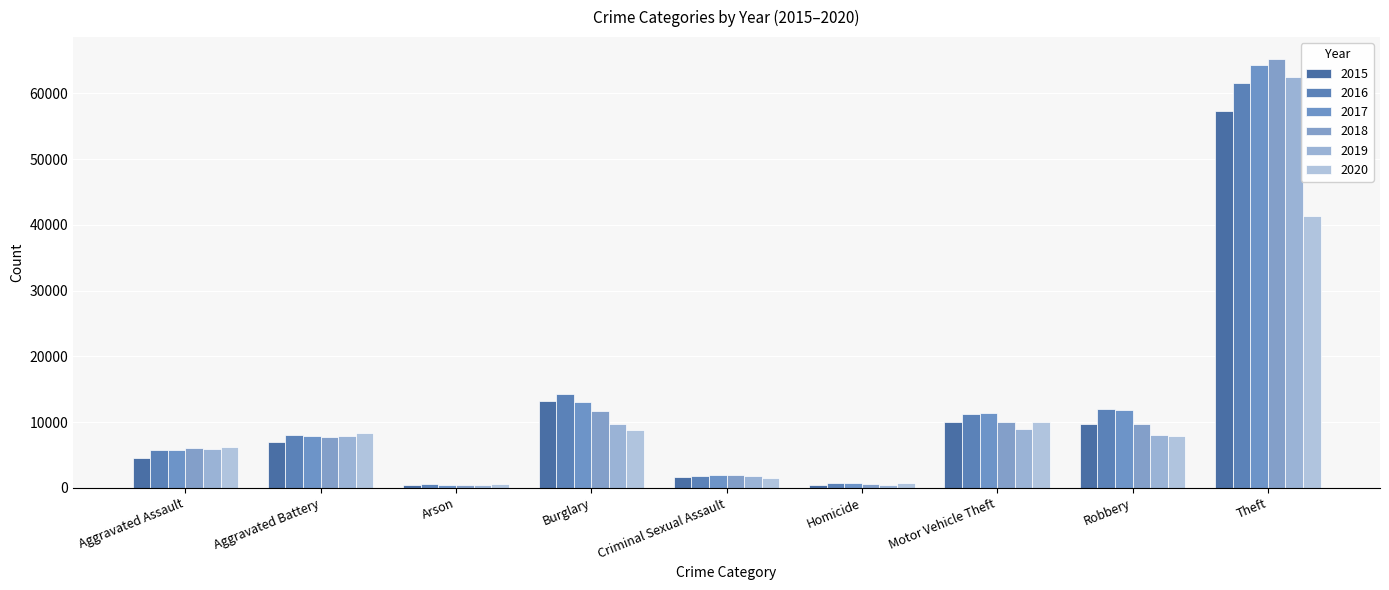

Which category has the highest value in the 2015 series?

Theft